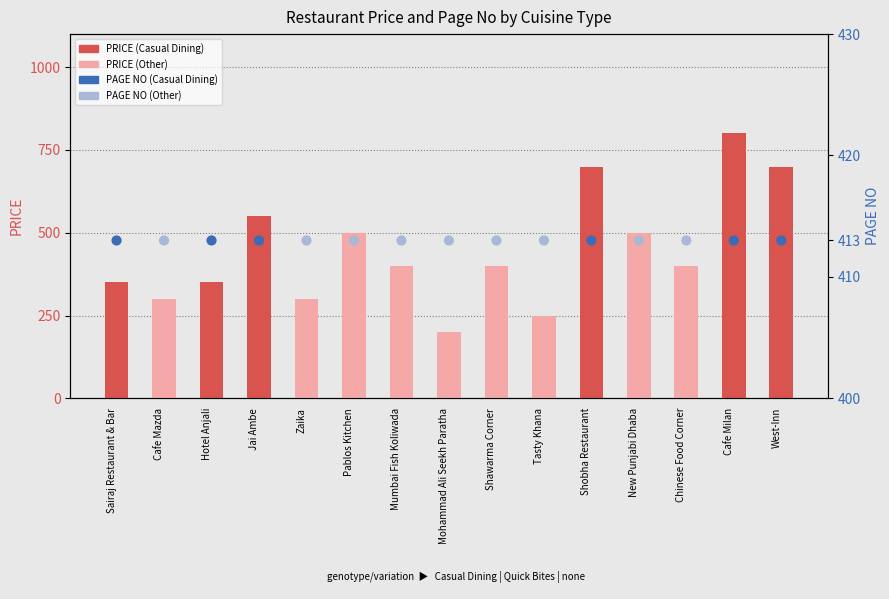

Is the value of PAGE NO at Jai Ambe greater than the value of PRICE at Chinese Food Corner?

Yes